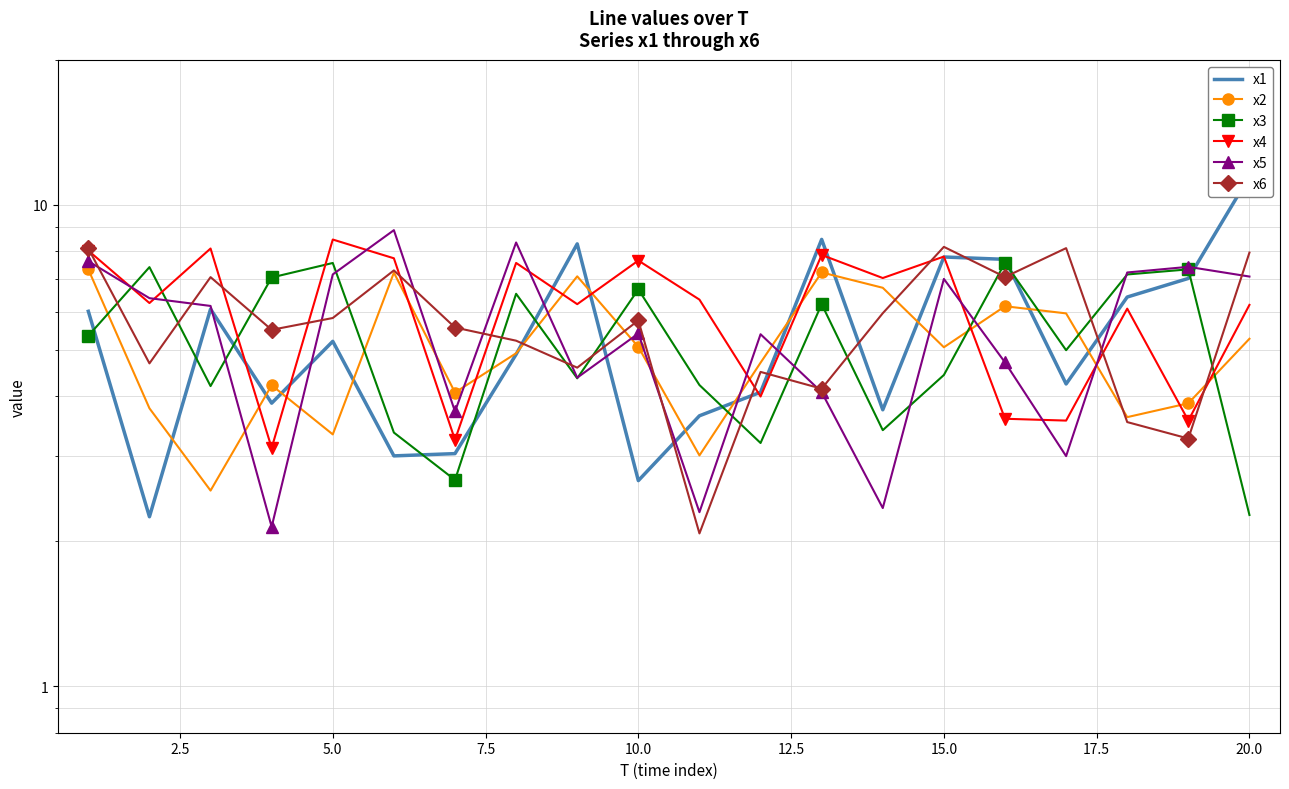

True or false: x4 has a value of 3.3 at 20.0.

False